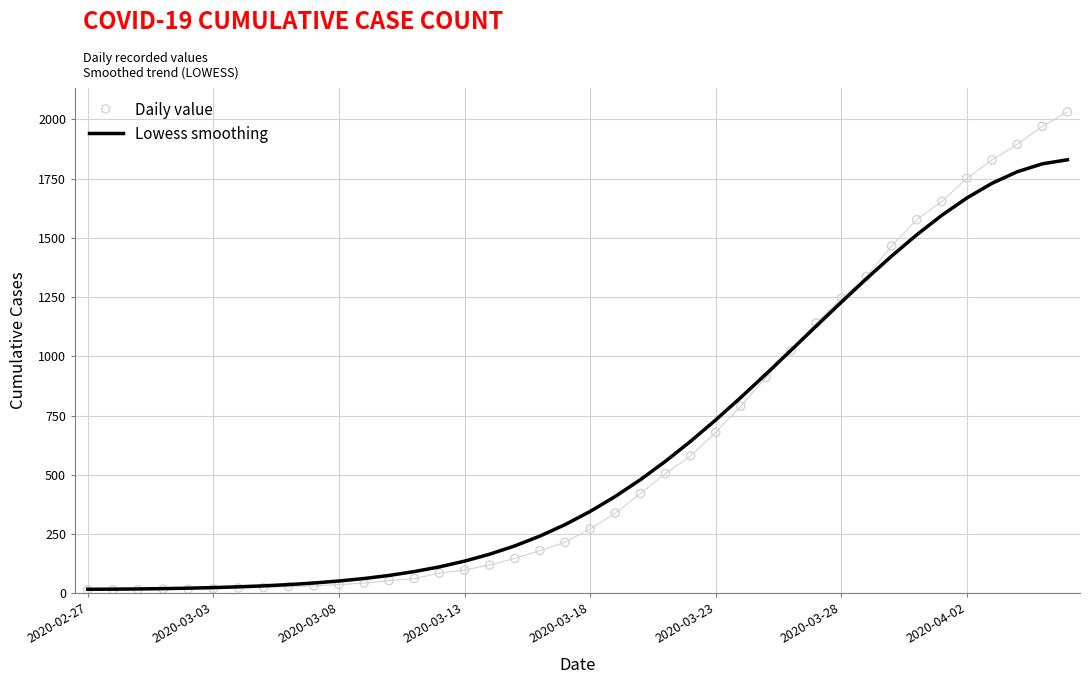

Which series reaches the maximum Y coordinate?

Daily value